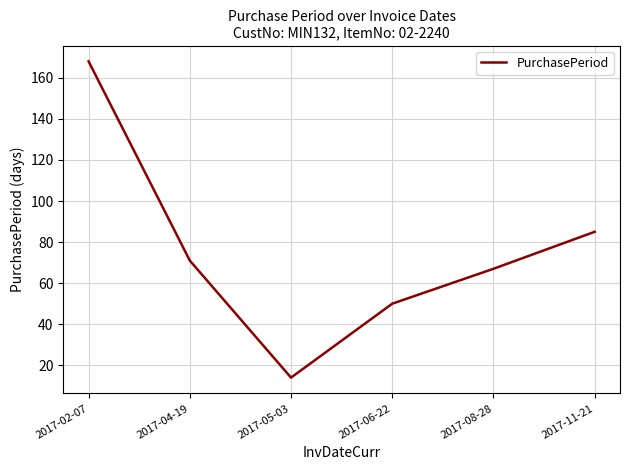

Count the number of categories in the chart.

6